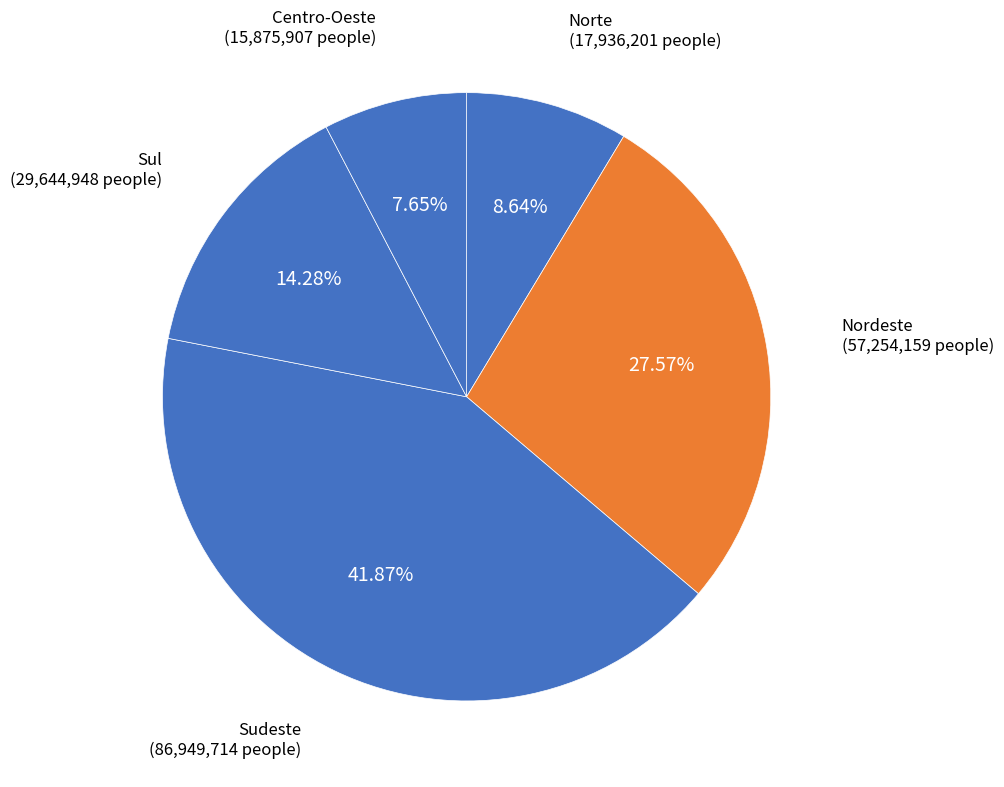

To the nearest percent, what is the difference between the largest and smallest slice percentages?

34%